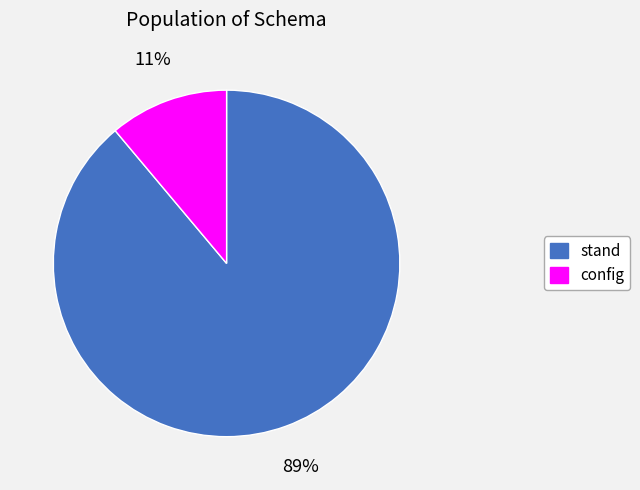

What is the smallest slice in the pie chart?

config